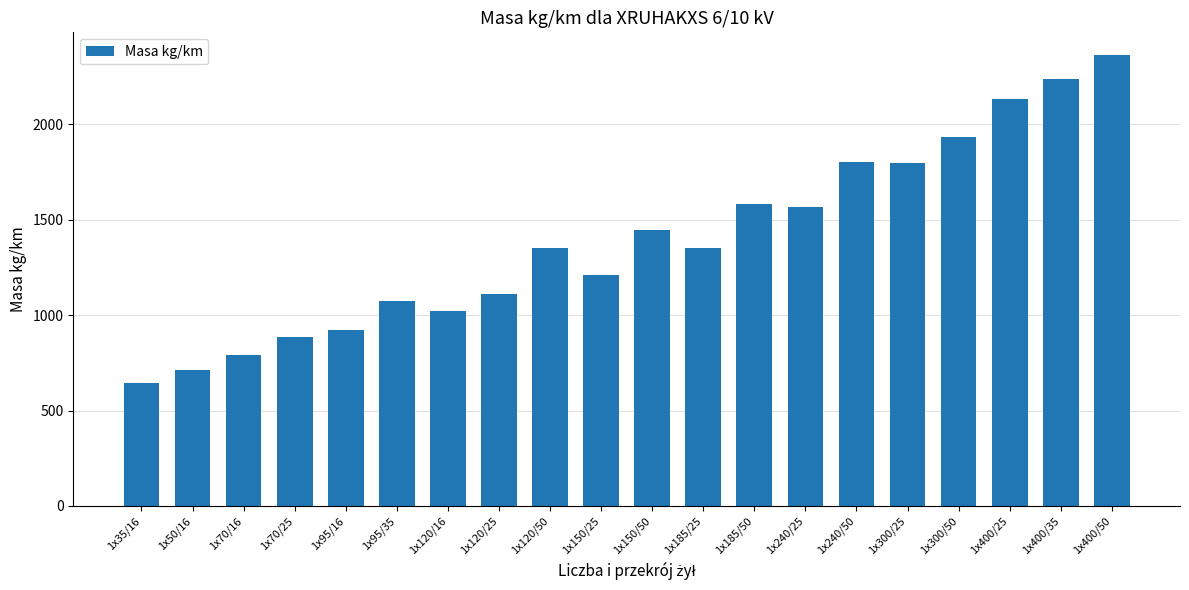

Count the number of data series in this chart.

1